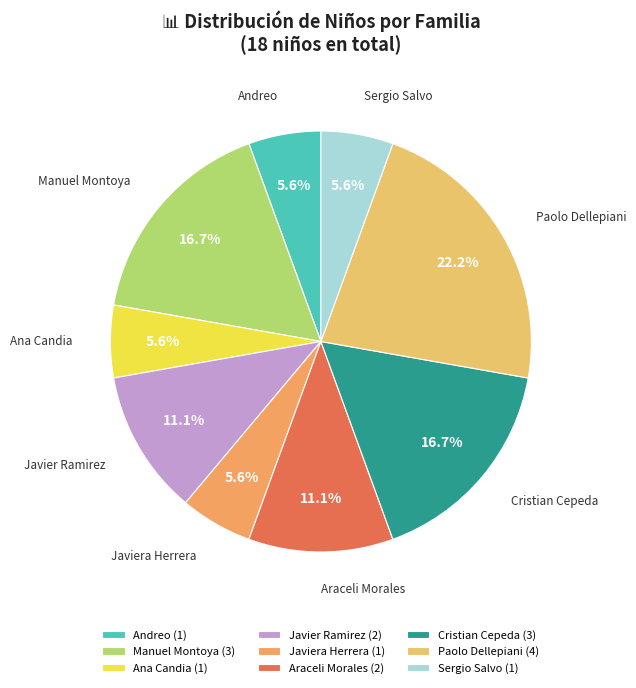

To the nearest percent, what is the difference between the Paolo Dellepiani and Andreo slice percentages?

17%